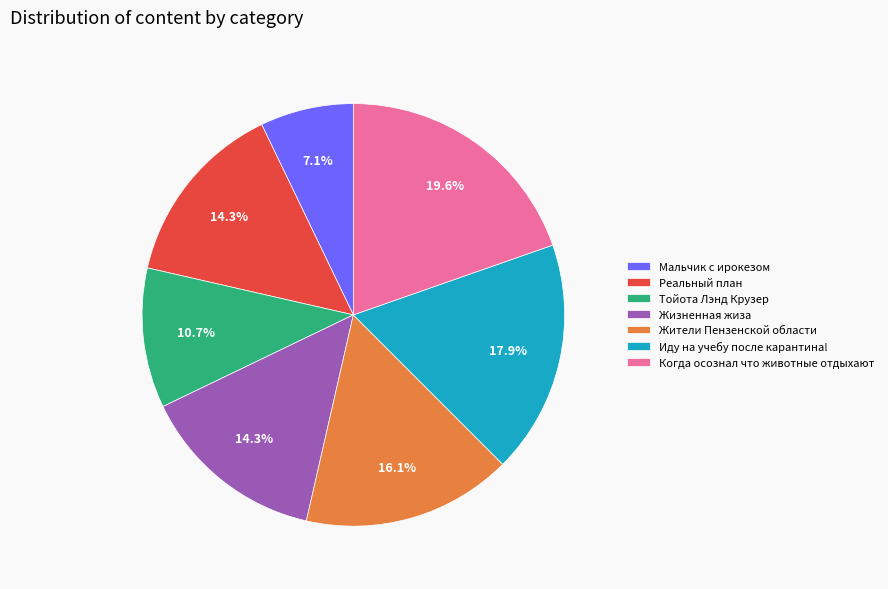

Does Когда осознал что животные отдыхают represent more than half of the total?

No